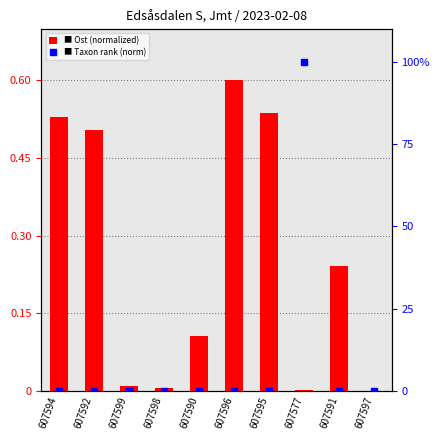

Is the value of Ost (normalized) at 607598 greater than the value of Taxonsorteringsordning (norm) at 607594?

Yes